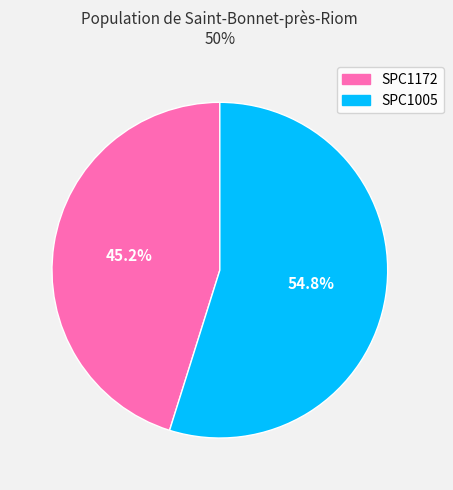

What is the ratio of the value at SPC1172 to the value at SPC1005?

0.8